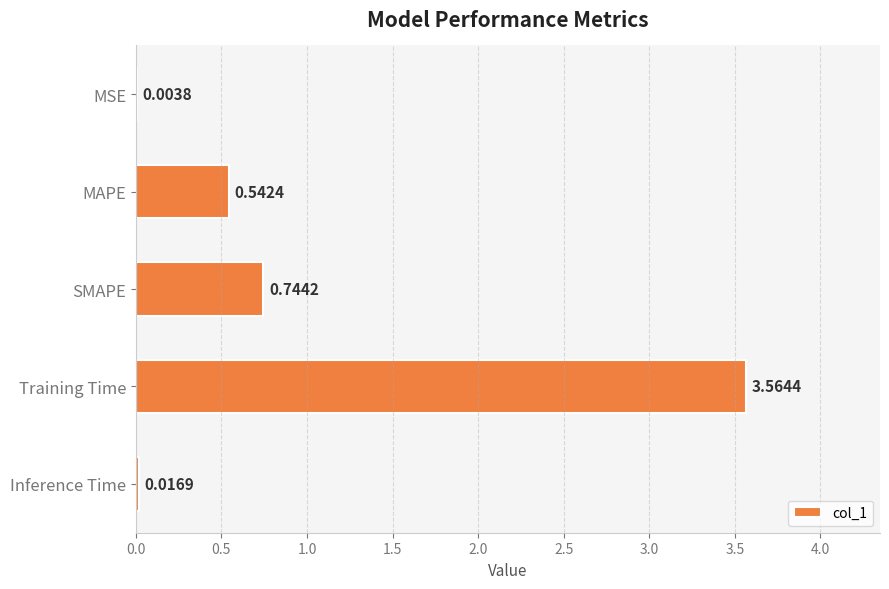

What is the sum of the values at Training Time and MAPE?

4.1